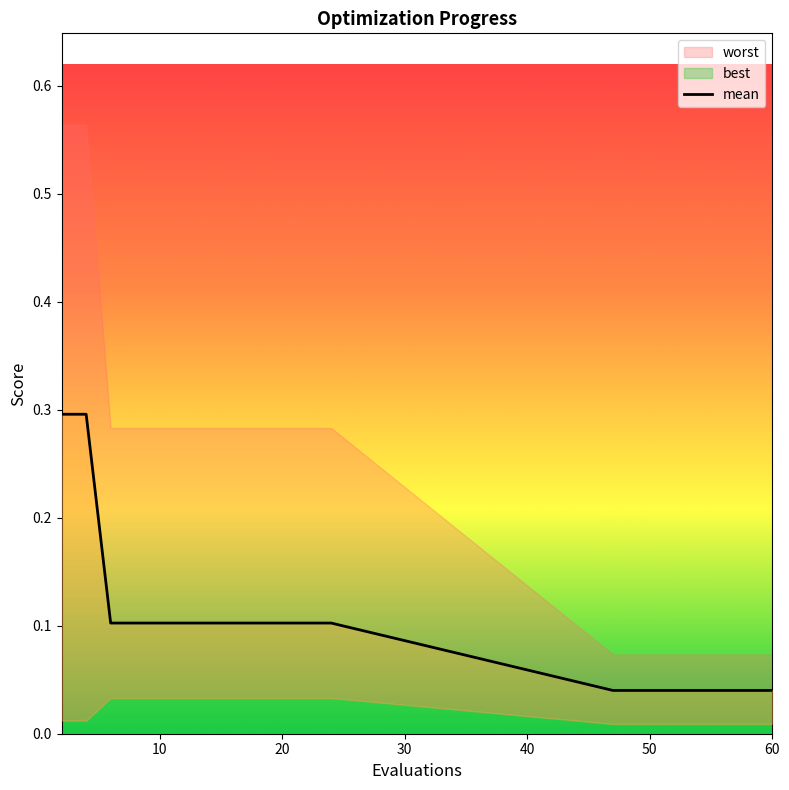

At which category is the sum across all series the highest?

2